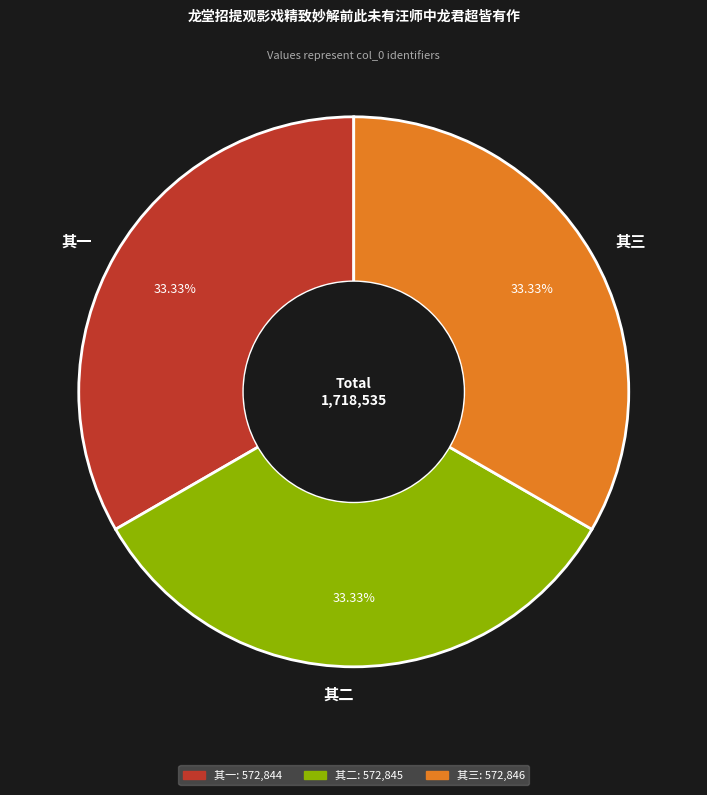

Combined, do 其三 and 其二 account for over 50%?

Yes